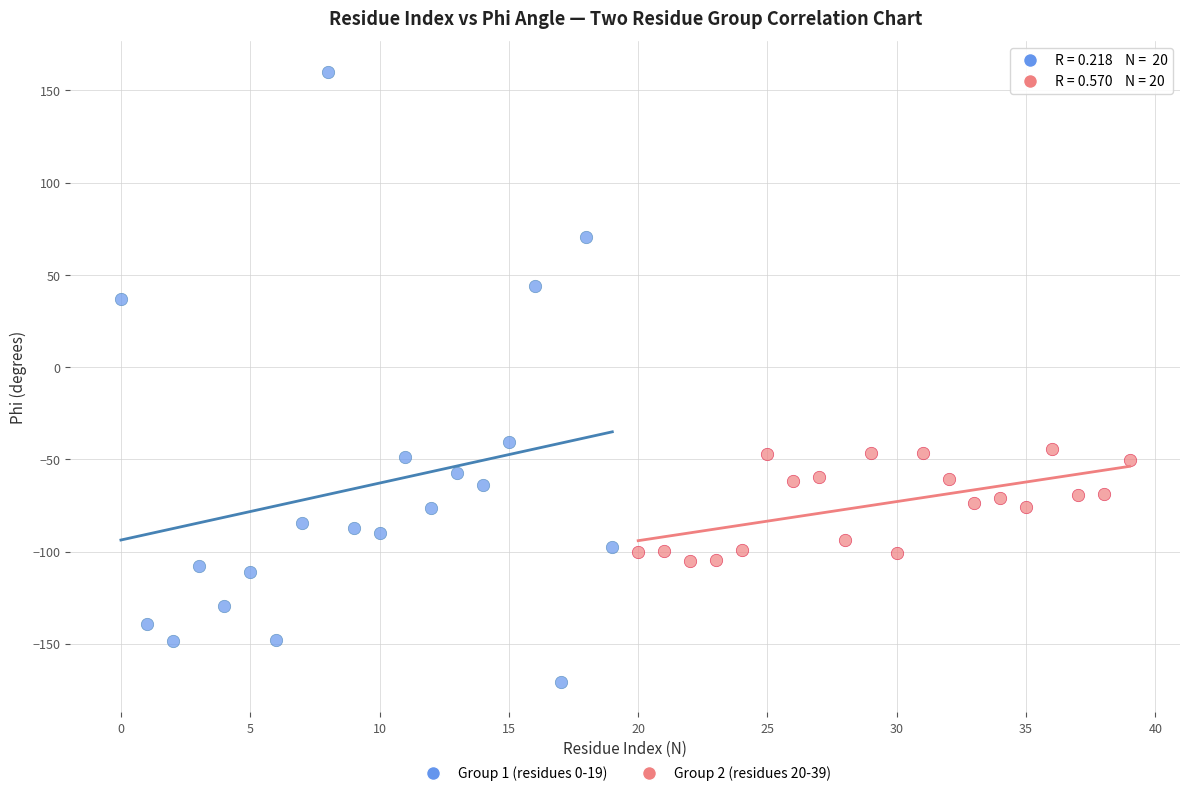

Which series contains the highest Y value?

Group 1 (residues 0-19)